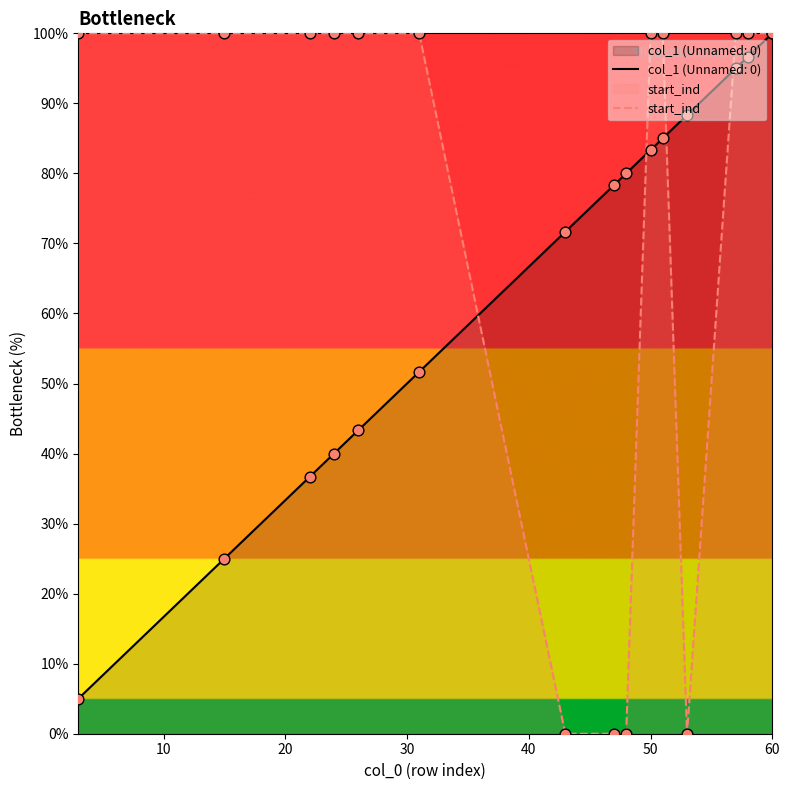

Which series has the widest spread of values?

start_ind